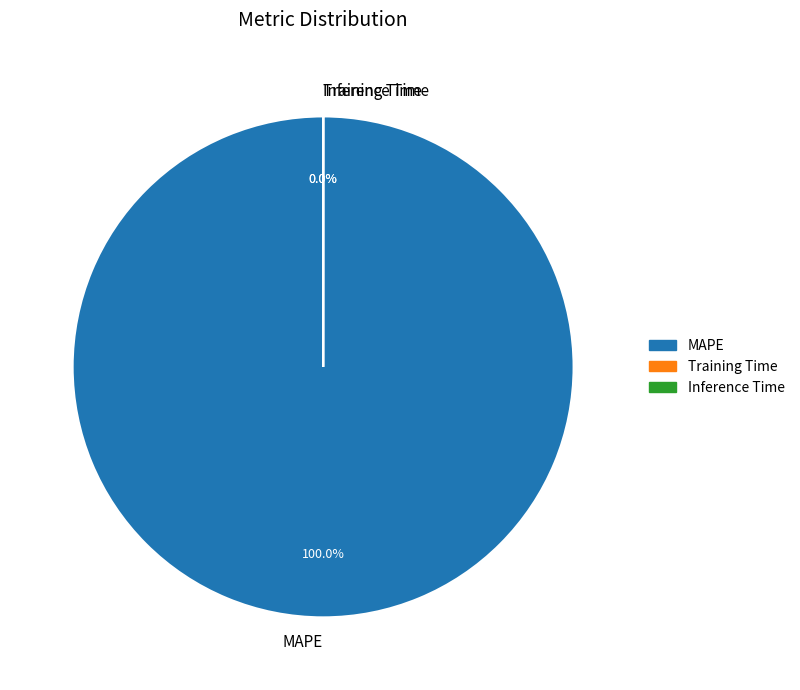

The Inference Time slice represents 0% of the pie. True or false?

True